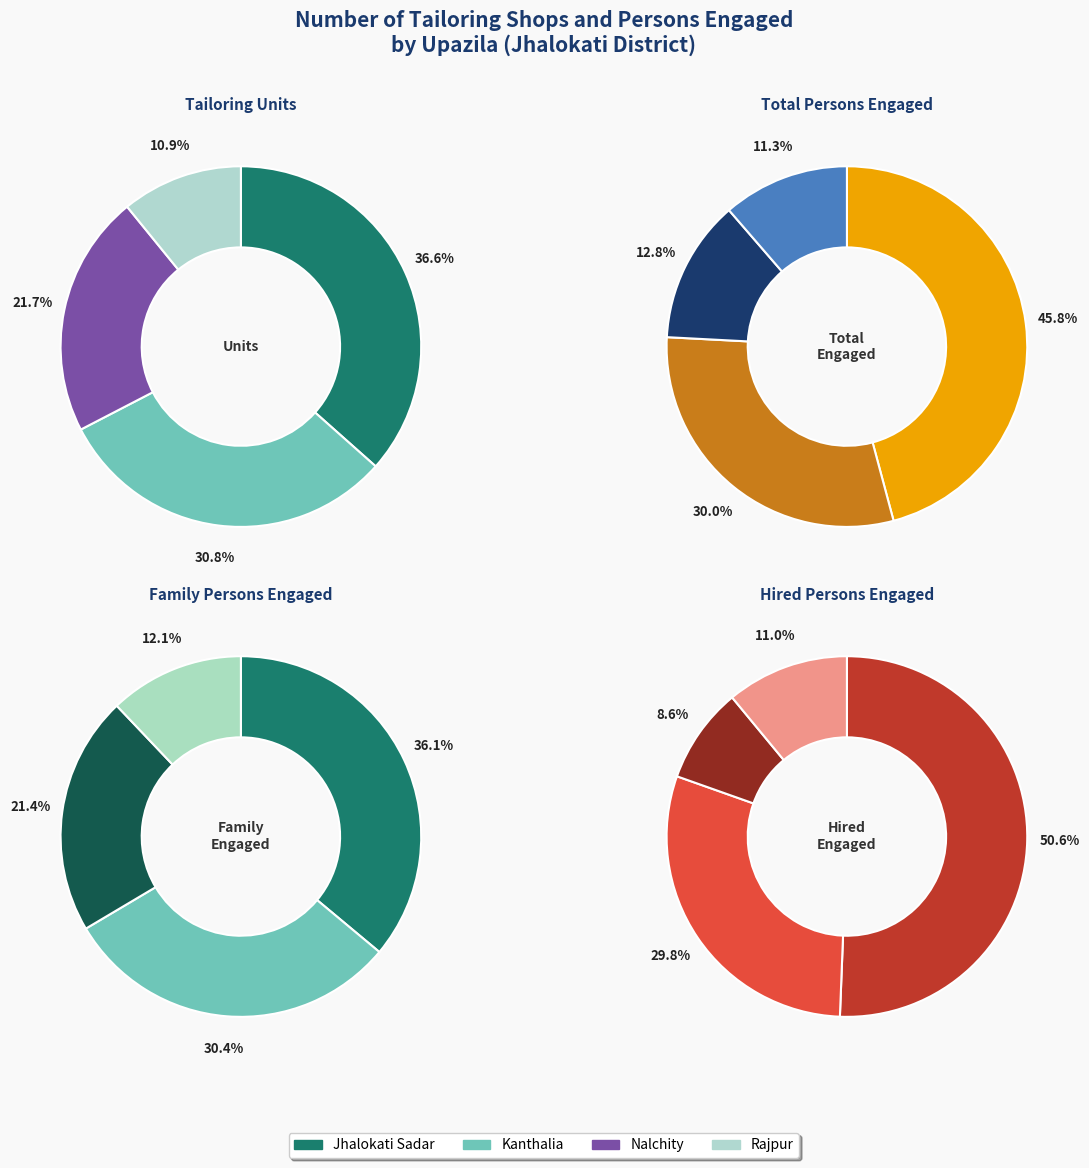

Is it true that Jhalokati Sadar is 57% of the pie?

False